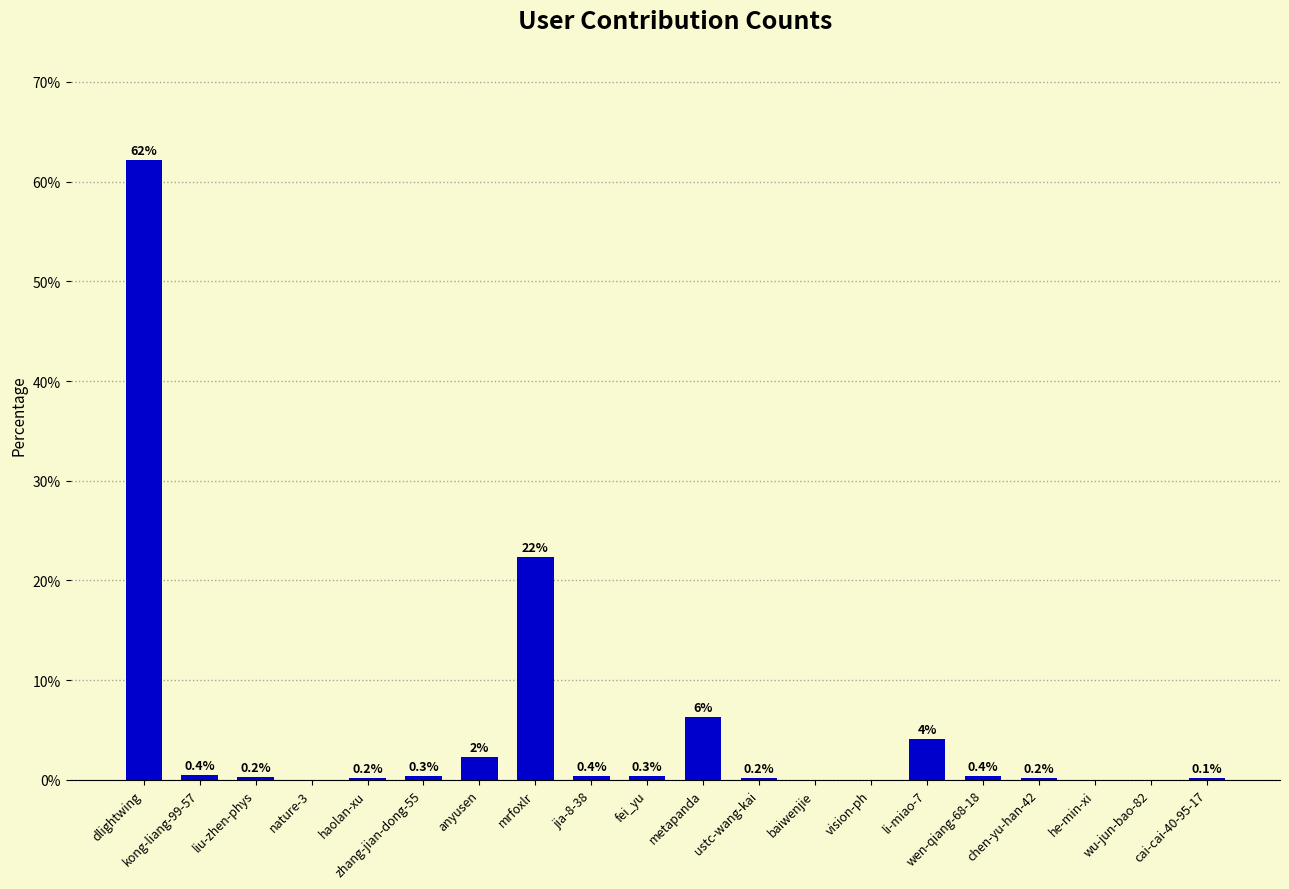

The value at mrfoxlr is 14.5. True or false?

False